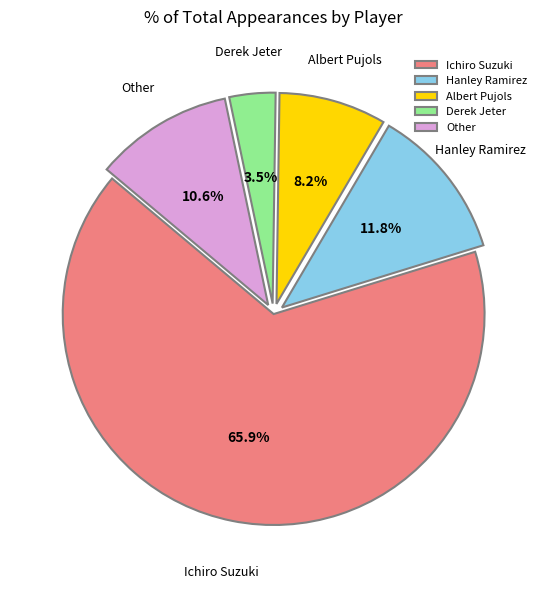

Does Hanley Ramirez represent more than half of the total?

No